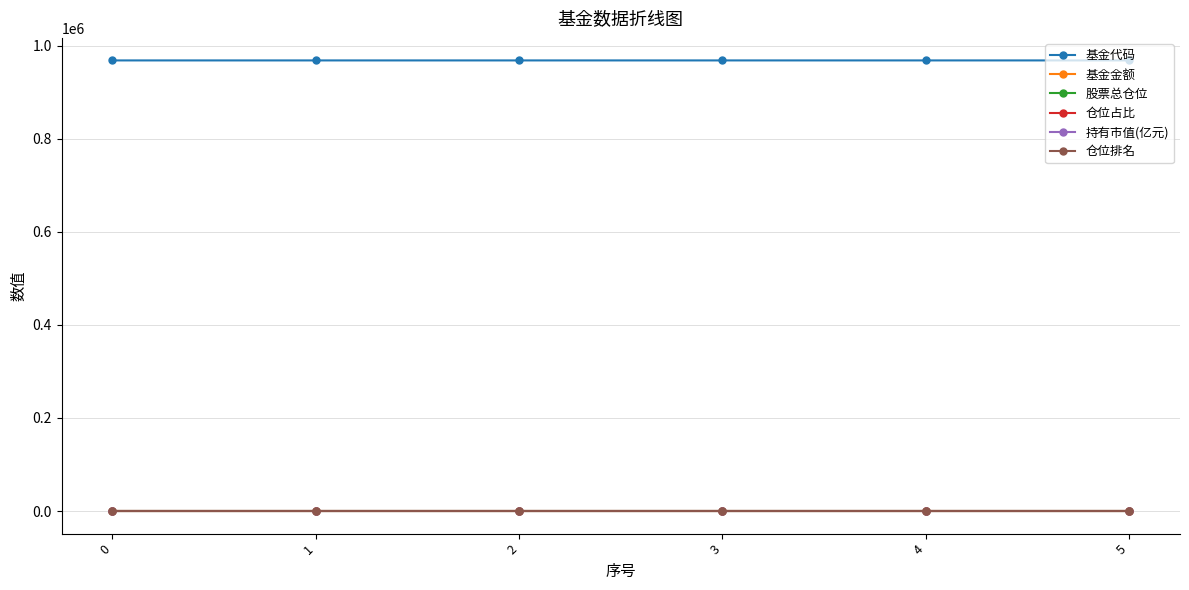

What are all the series names shown in the legend?

基金代码, 基金金额, 股票总仓位, 仓位占比, 持有市值(亿元), 仓位排名